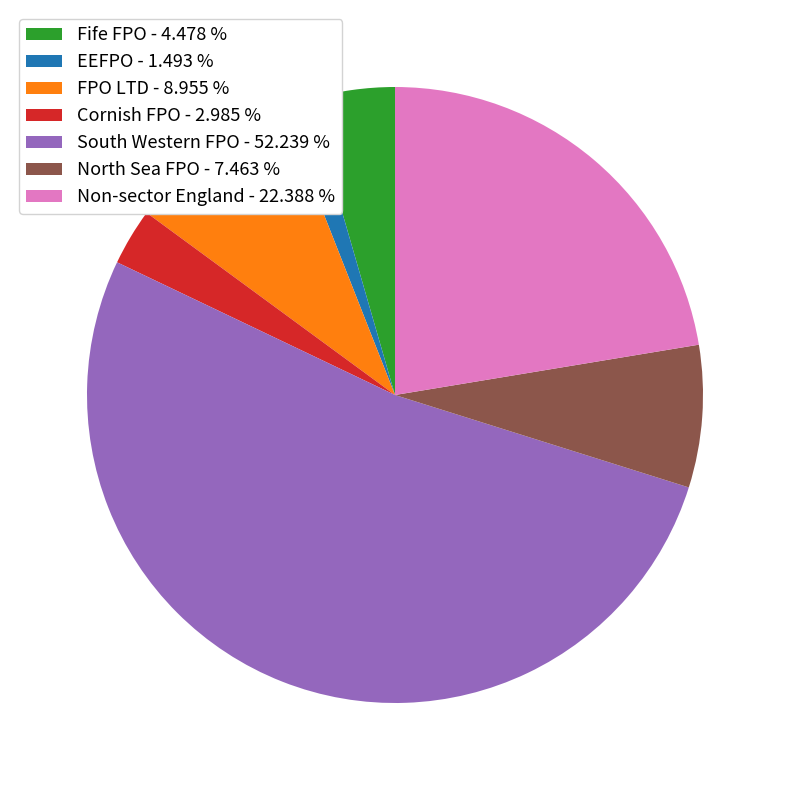

Rank the categories by value from highest to lowest.

South Western FPO, Non-sector England, FPO LTD, North Sea FPO, Fife FPO, Cornish FPO, EEFPO